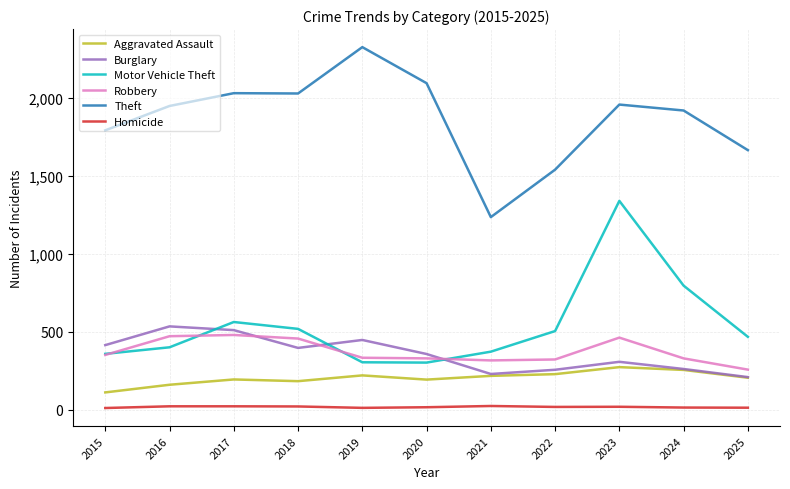

At how many categories does at least one series exceed 998?

11